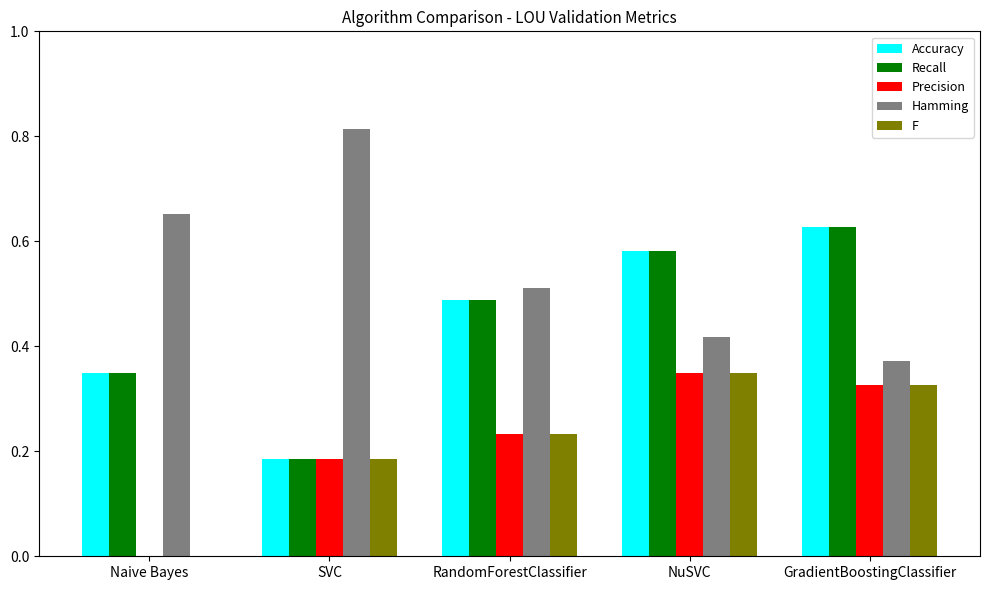

Which label corresponds to the largest value in the chart?

SVC